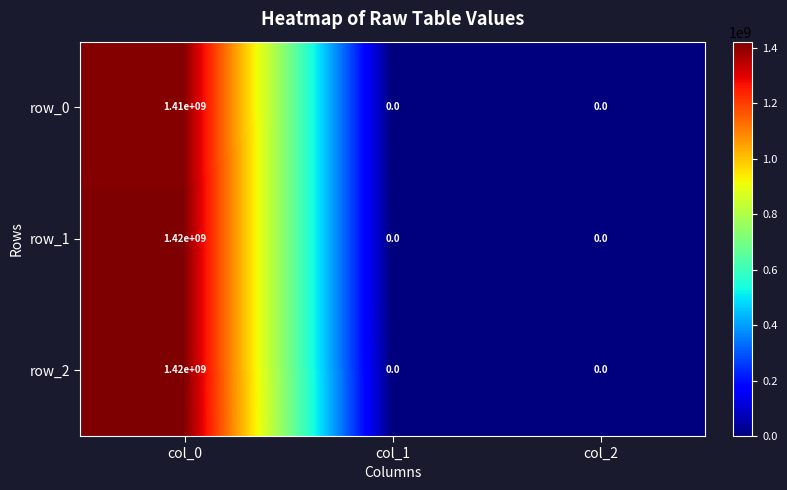

What is the sum of the row_0 values at col_0 and col_1?

1410000000